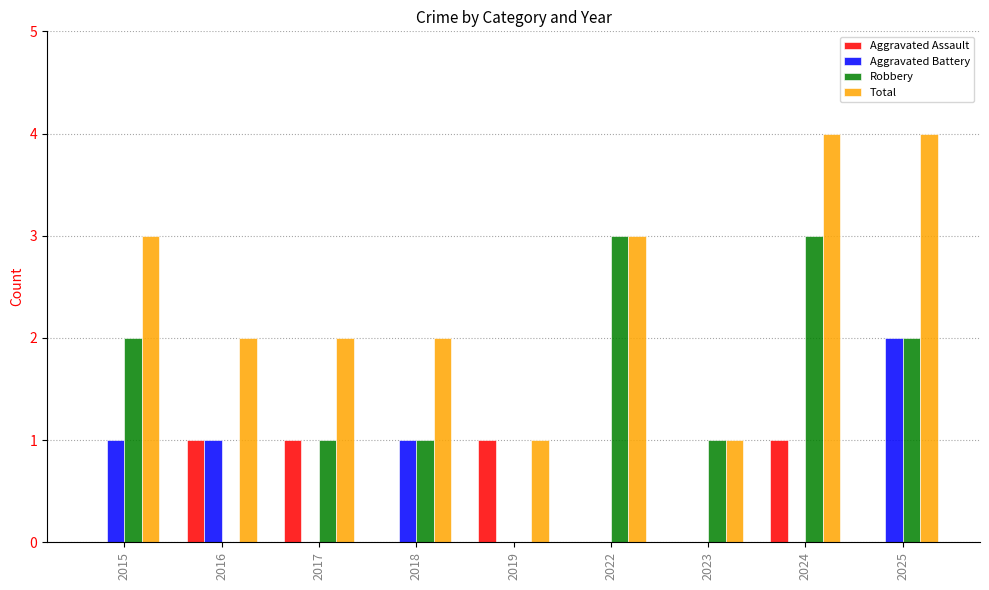

What is the sum of all Aggravated Battery values?

5